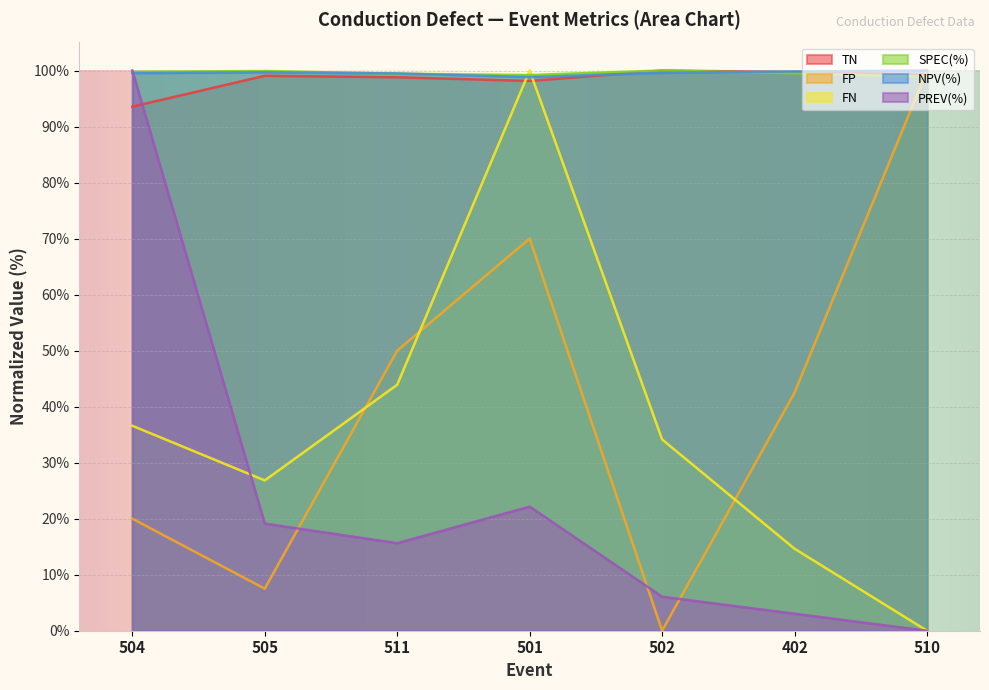

What is the difference between the FN values at 504 and 511?

7.3